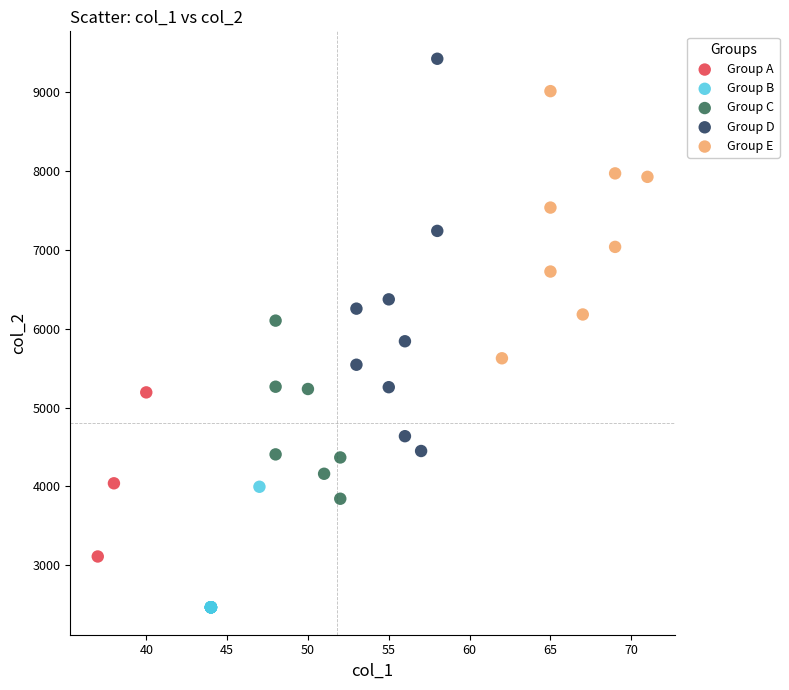

Which series contains the lowest Y value?

Group B